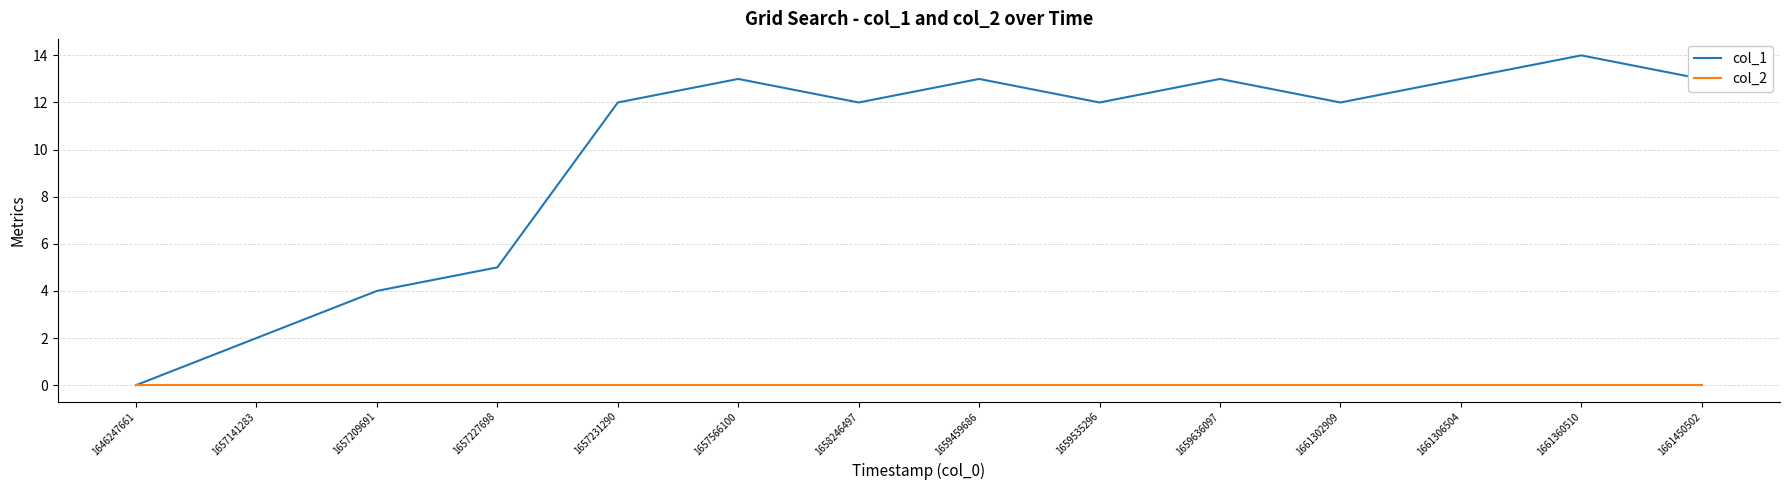

Is it true that col_2 equals 0 at 1657209691?

True